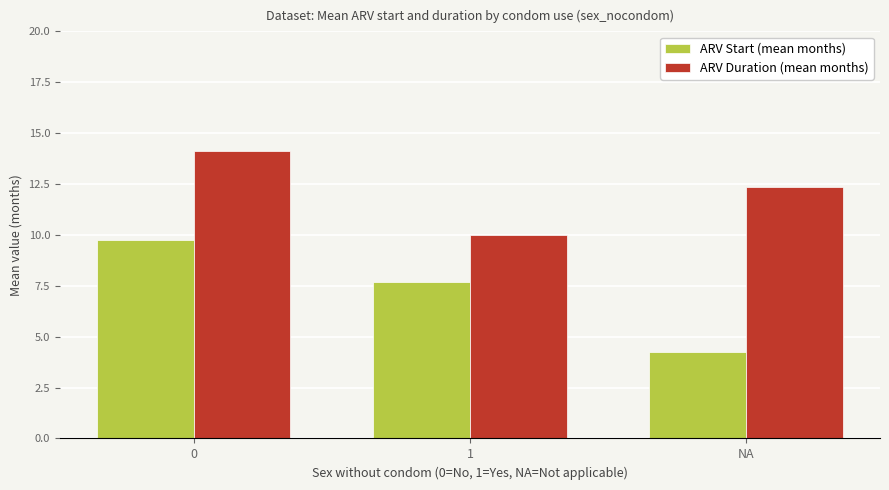

How many data points in ARV Duration (mean months) are above 12?

2